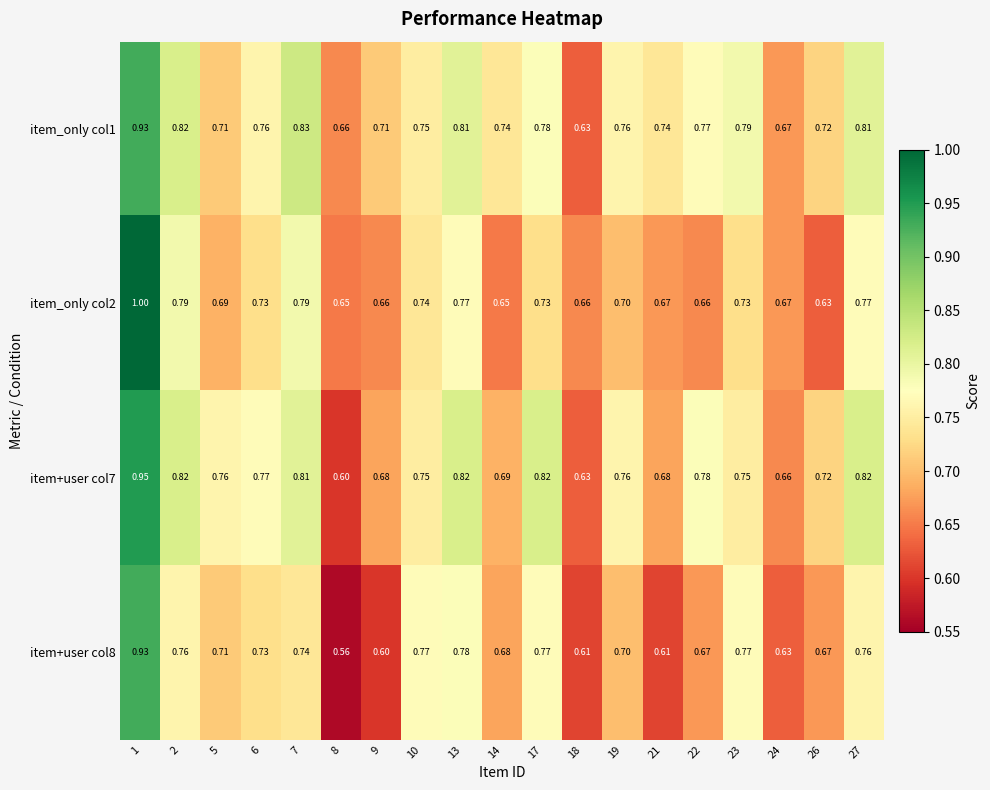

At which category is the sum across all series the highest?

1